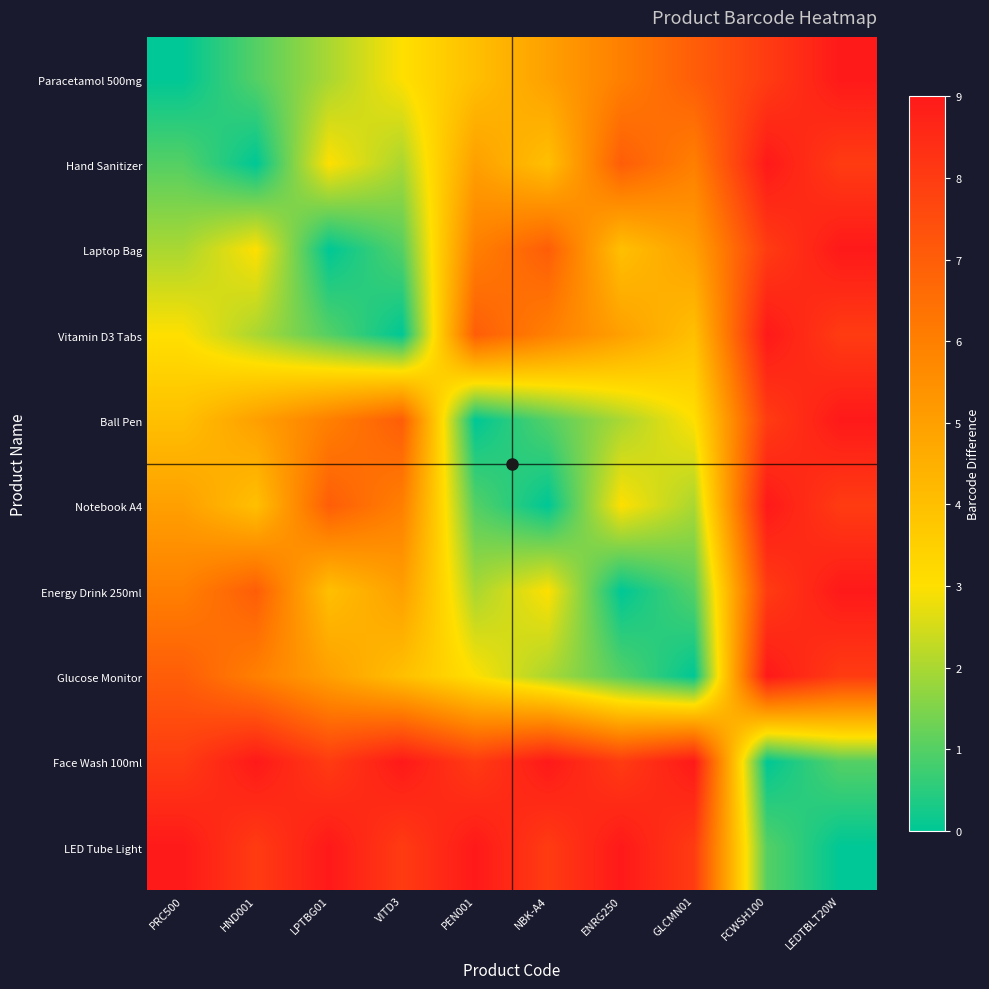

At how many categories does at least one series exceed 7?

10